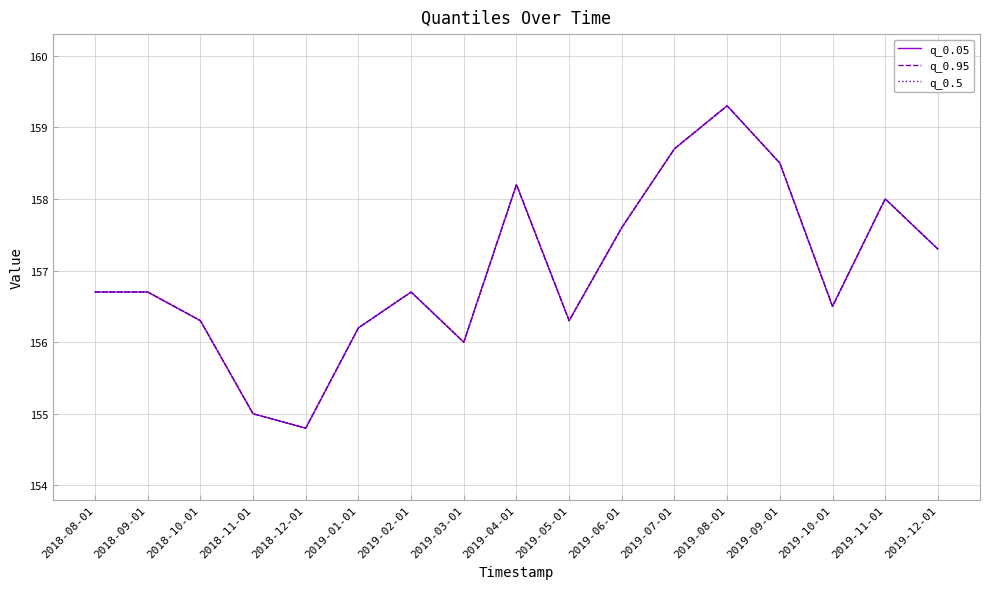

True or false: q_0.05 and q_0.95 cross at least once.

False